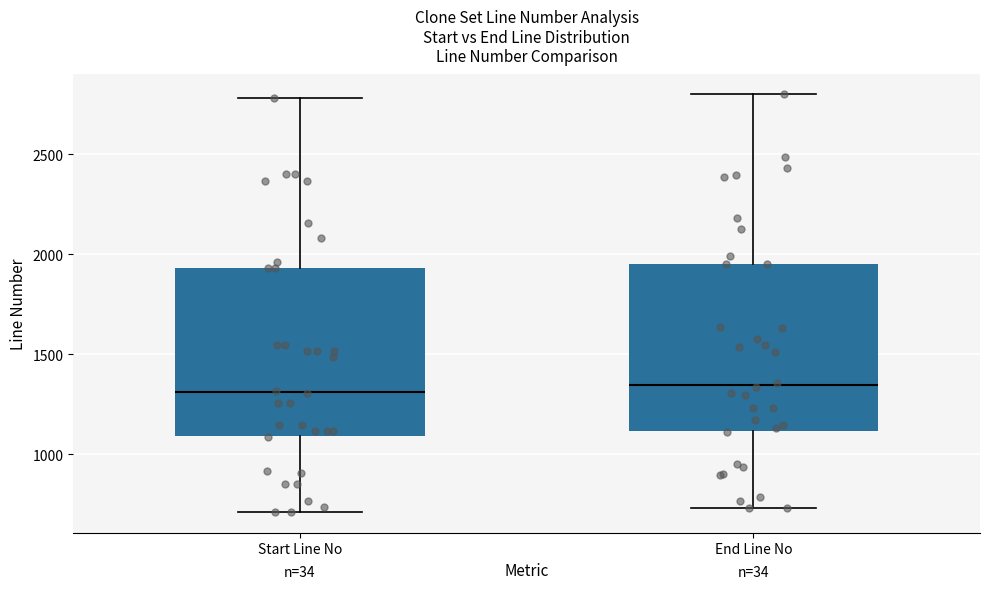

Where does the upper whisker of the box for Start Line No end on the y-axis? The values are not printed on the chart, so give them approximately, as read against the axis.

2800